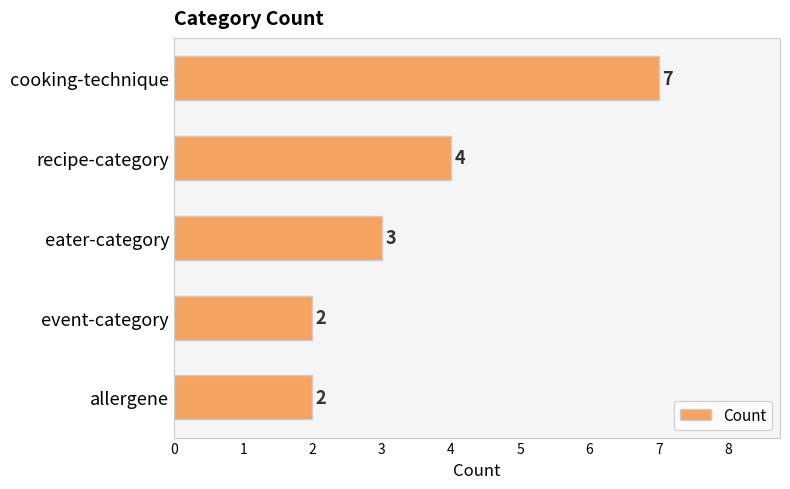

Approximately how many times larger is the value at event-category compared to recipe-category?

0.5